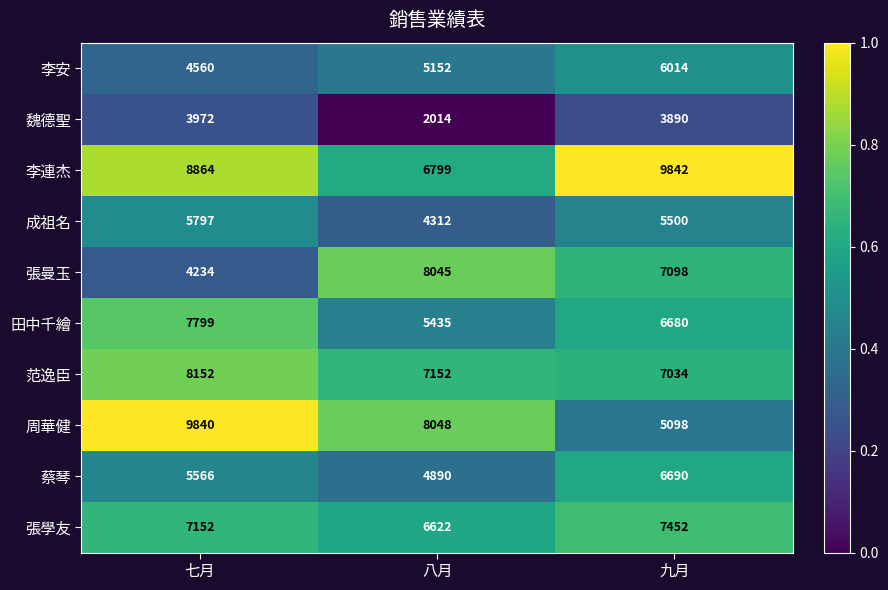

How many values in the 李連杰 series are below 8864?

1